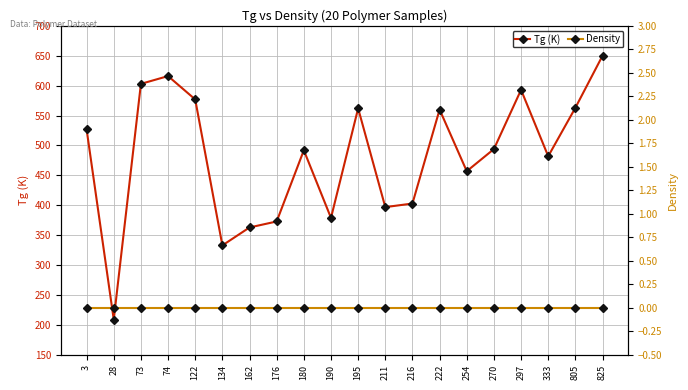

Is the value of Tg (K) at 216 greater than the value of Density at 190?

Yes